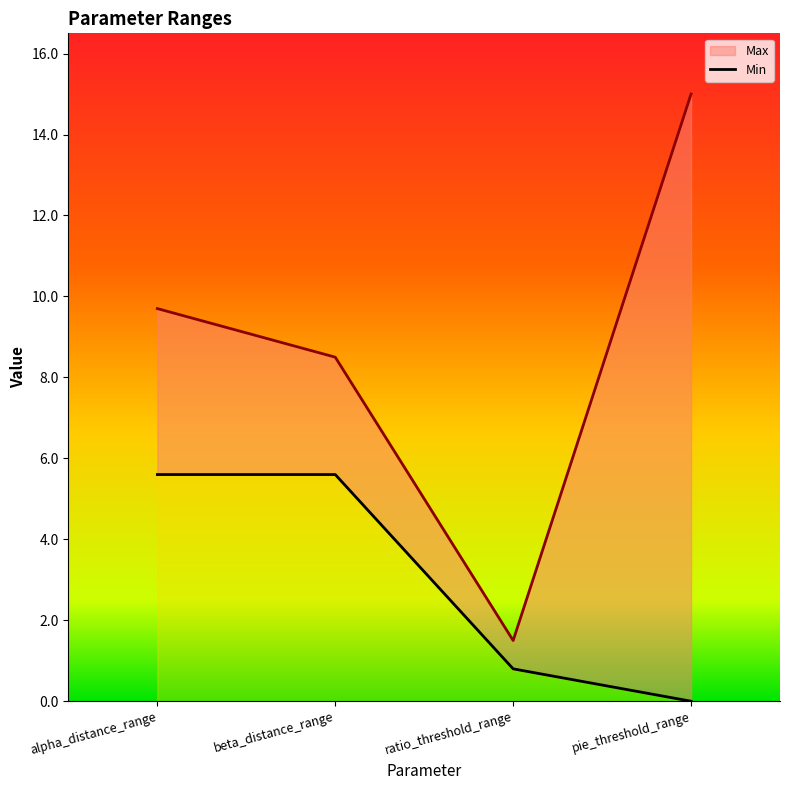

Is it true that Max equals 1.5 at ratio_threshold_range?

True